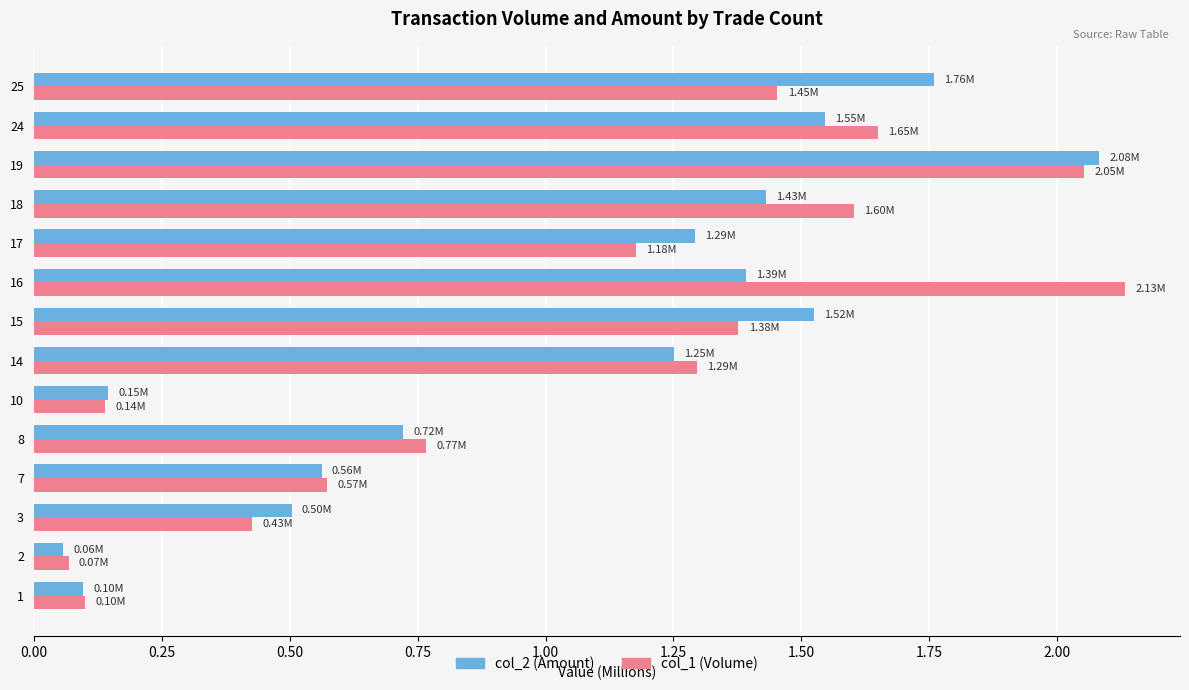

What are all the series names shown in the legend?

col_2 (Amount), col_1 (Volume)